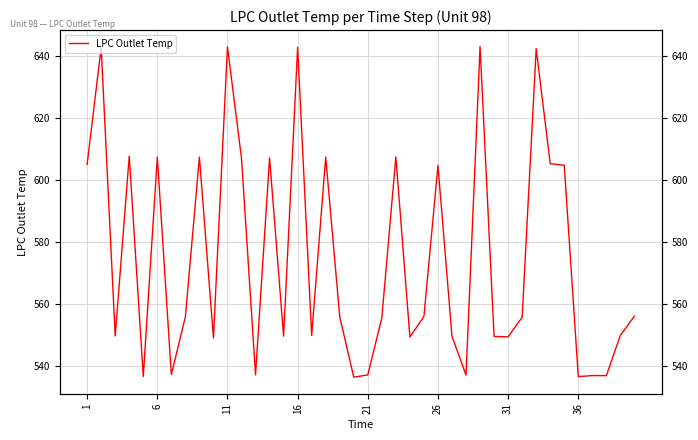

What is the maximum value shown in the chart?

642.9